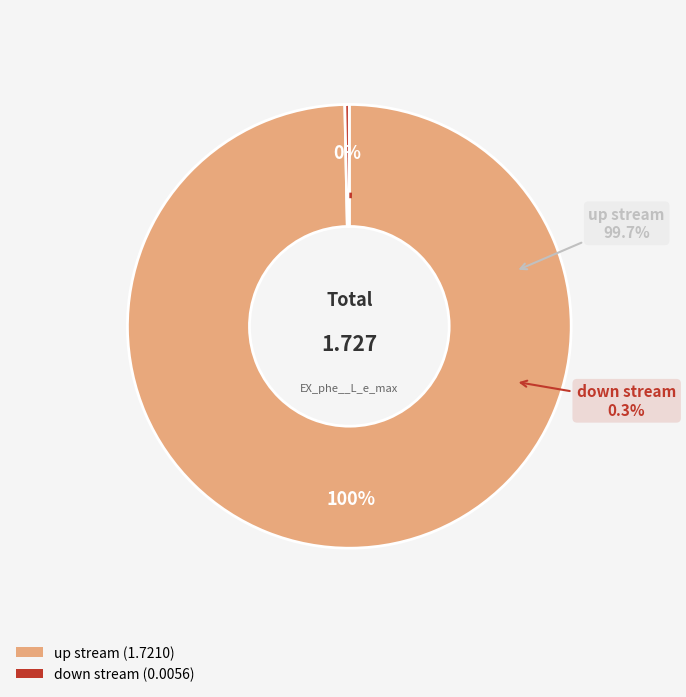

Which slice is the smallest?

down stream